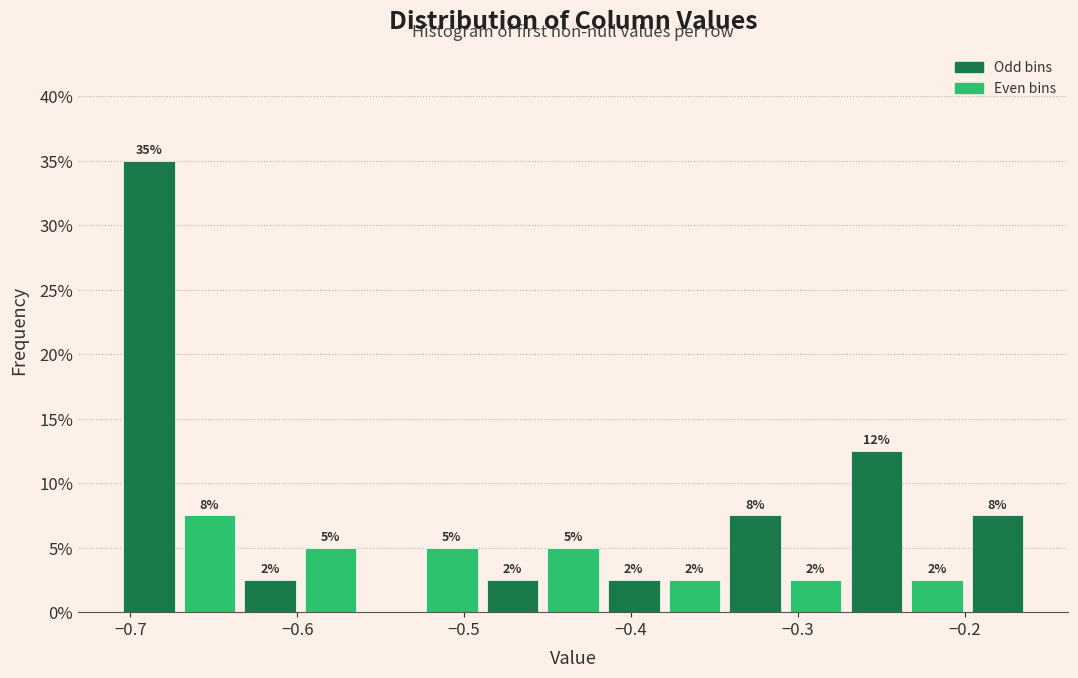

Read against the x-axis, roughly where is the centre of the tallest bar?

-0.69